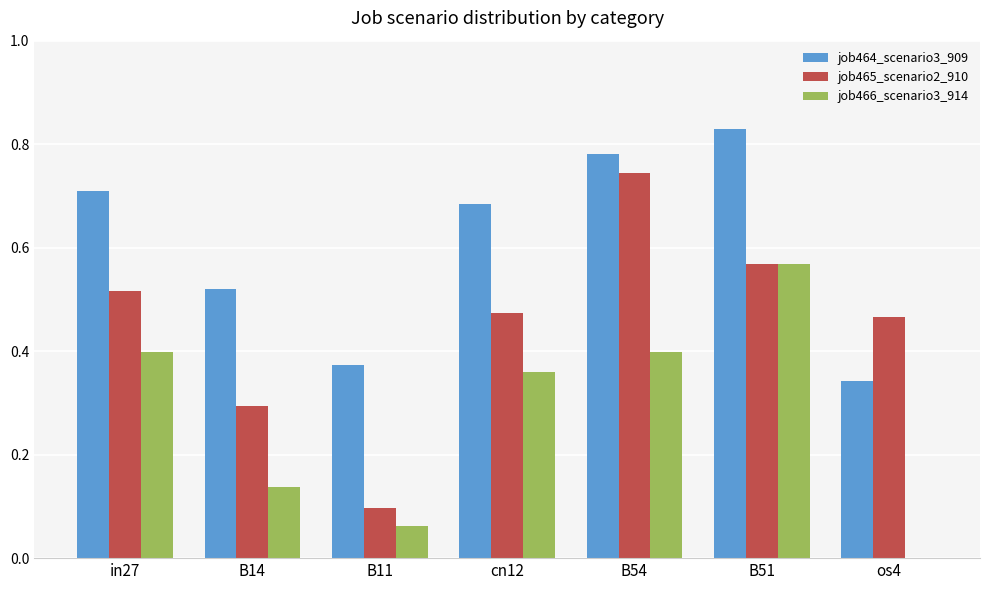

Which category has the highest value in the job466_scenario3_914 series?

B51